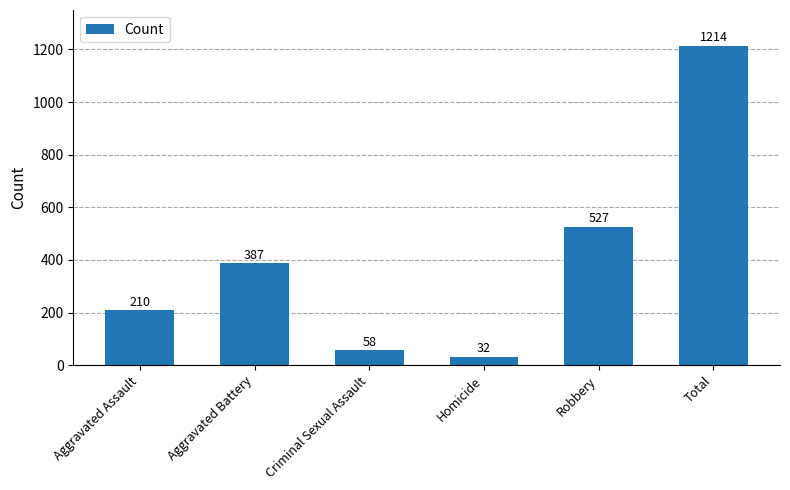

The chart shows a value of 58 at Criminal Sexual Assault. True or false?

True